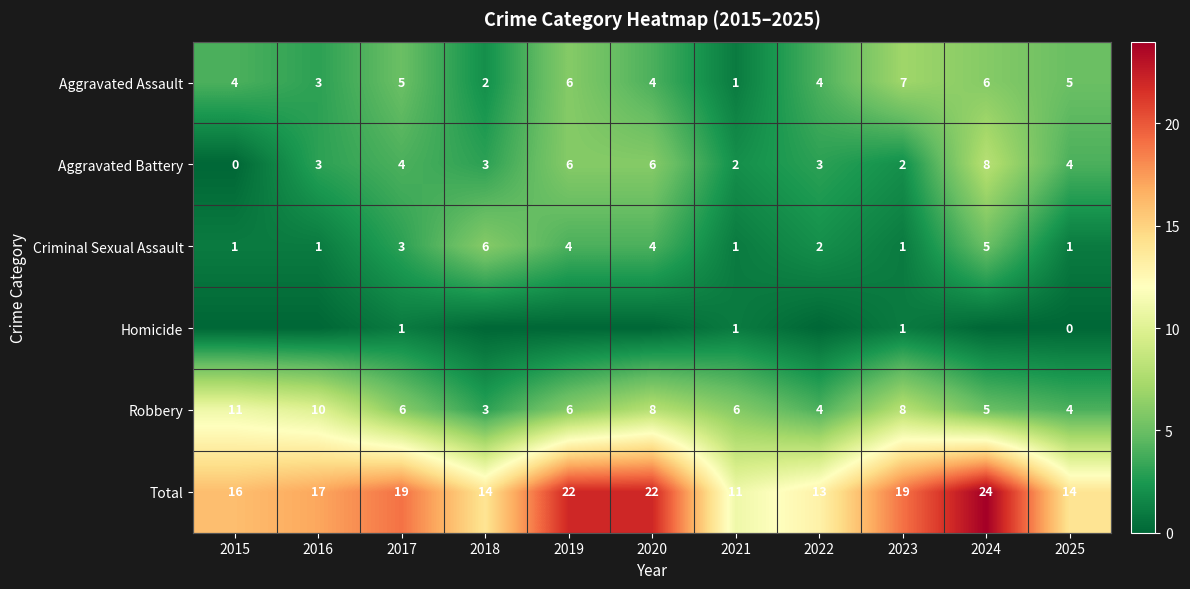

Count the Criminal Sexual Assault values in the range 1 to 4.

9